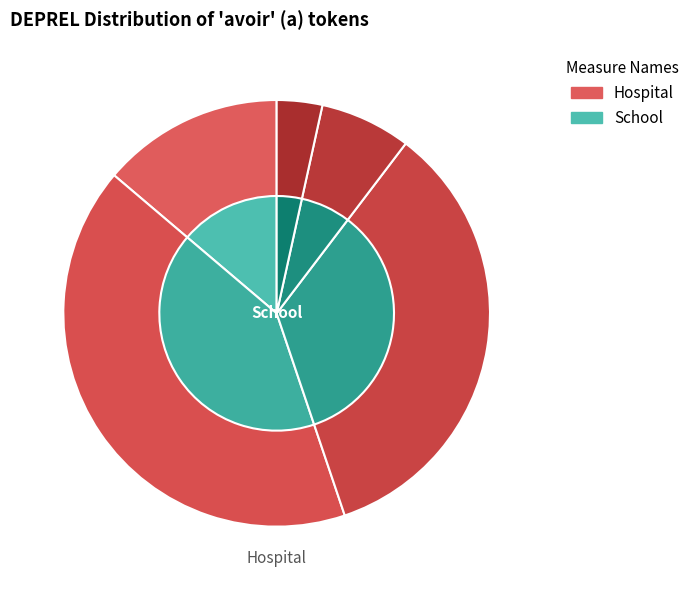

Count the number of slices in the pie.

5